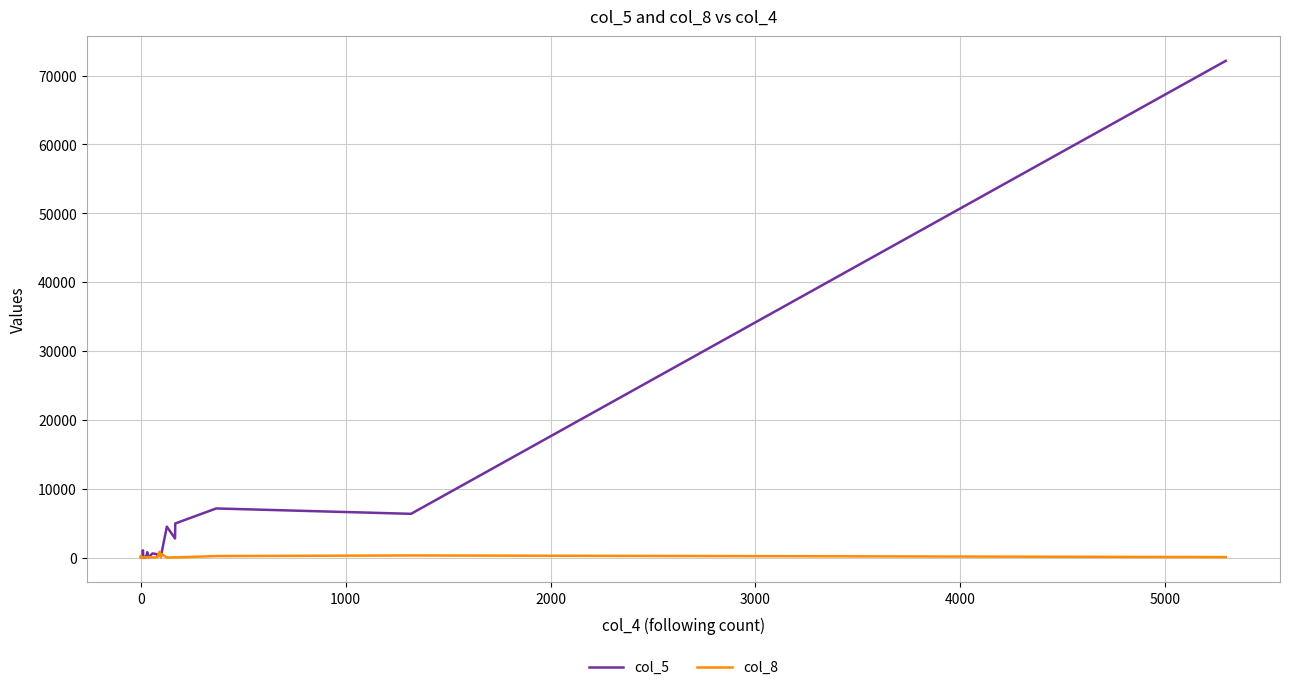

What is the average value of the col_5 series?

3967